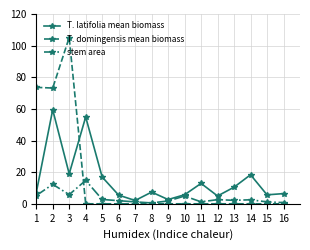

Which series has the largest range (max minus min)?

T. domingensis mean biomass